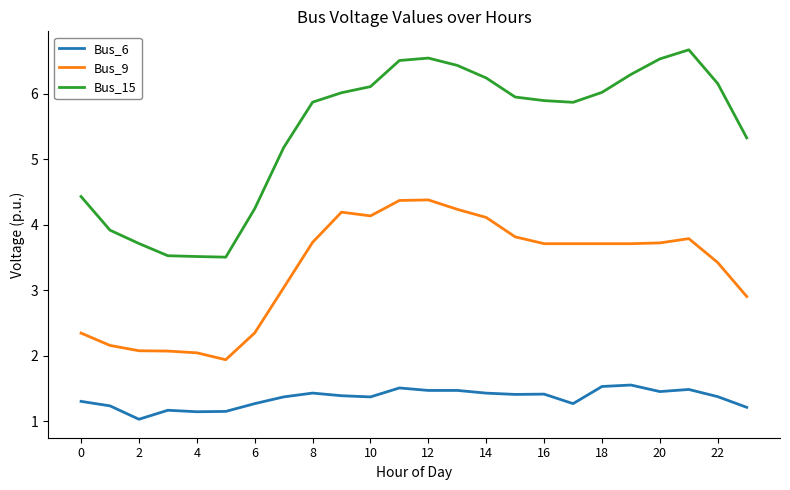

Rank the series by their maximum value, from lowest to highest.

Bus_6, Bus_9, Bus_15